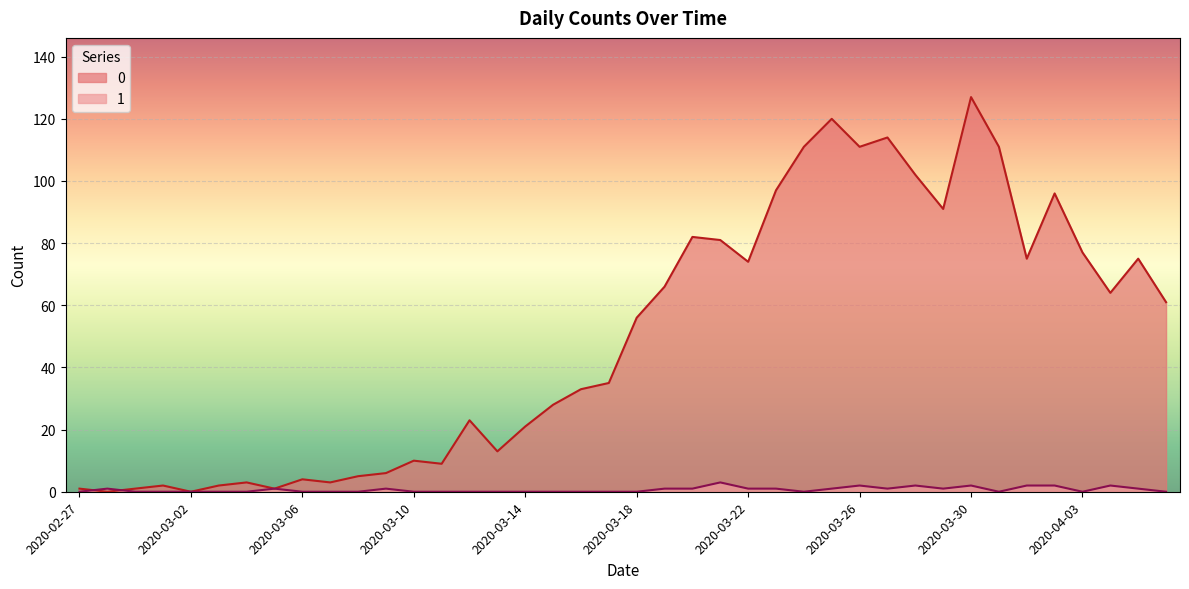

Where is the first local maximum for 0?

2020-03-01